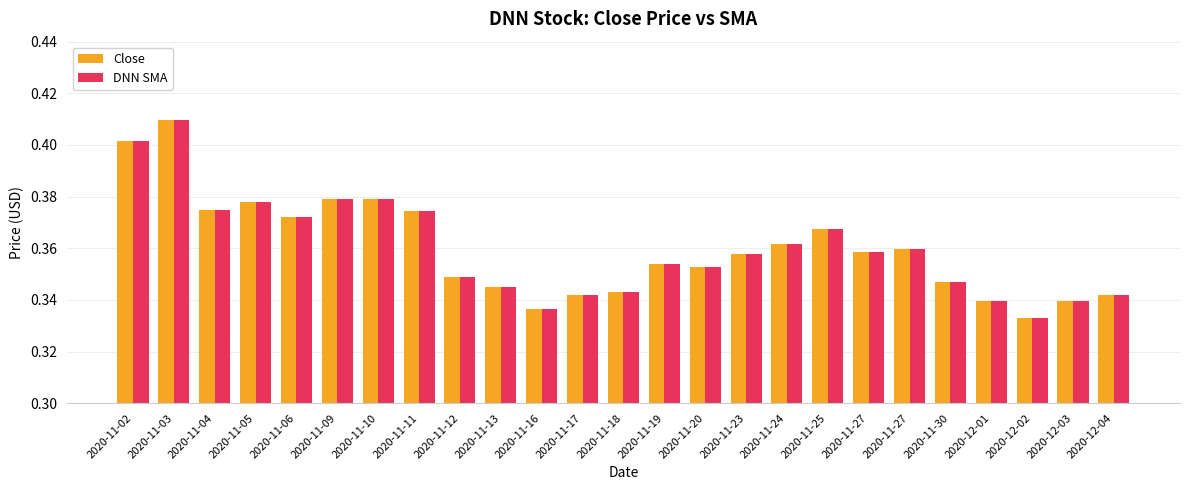

What is the highest value of the Close series?

0.4